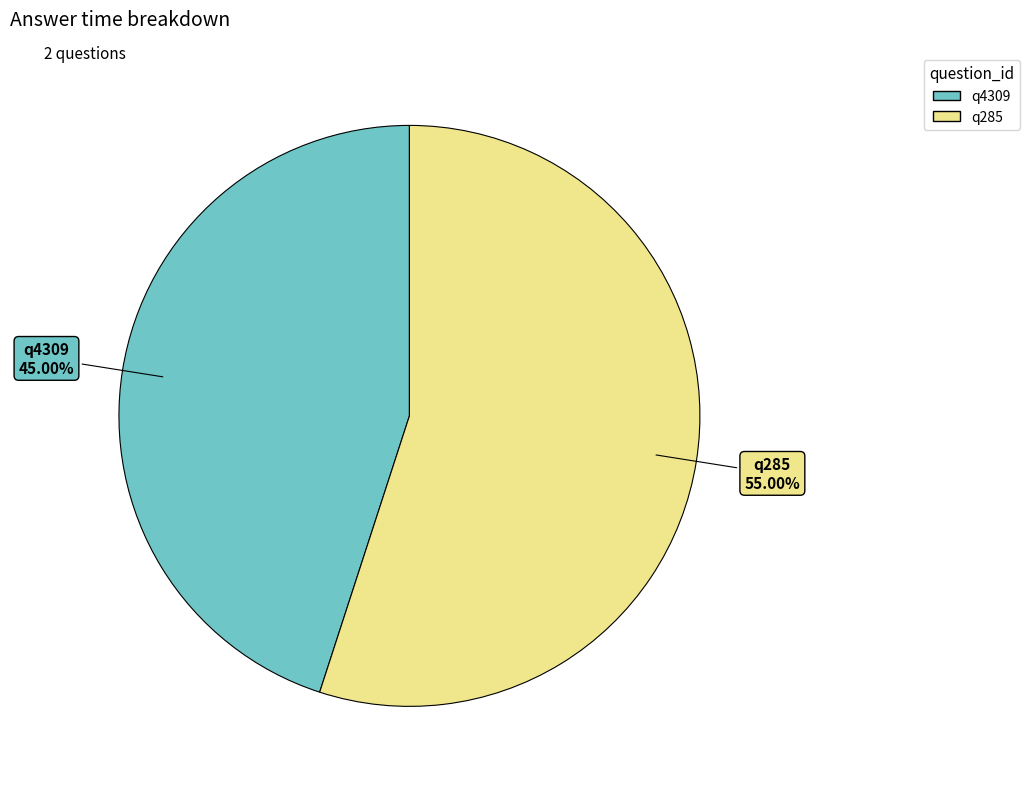

How many slices are in this pie chart?

2